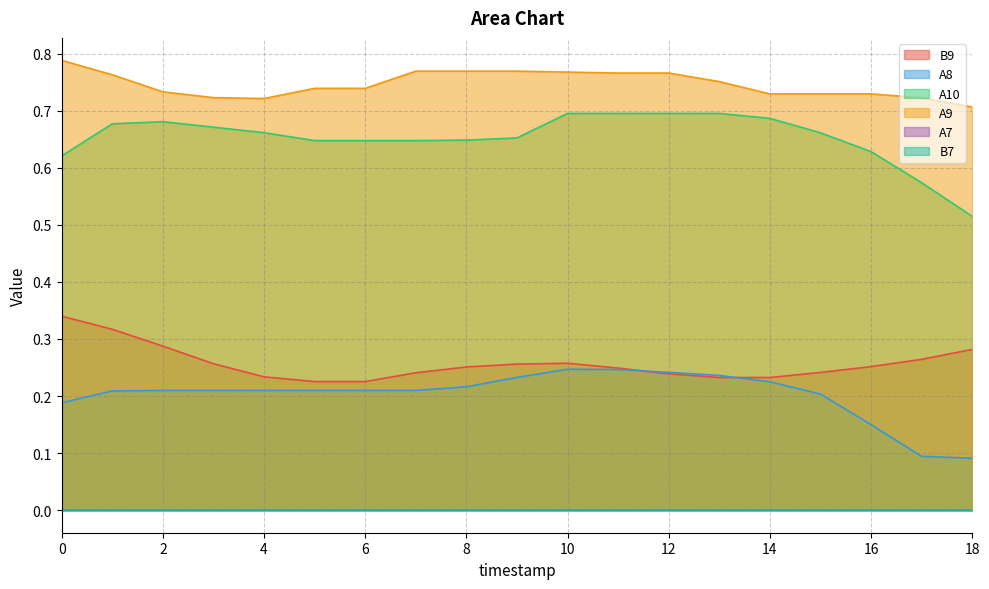

What is the difference between the A8 values at 12 and 18?

0.2